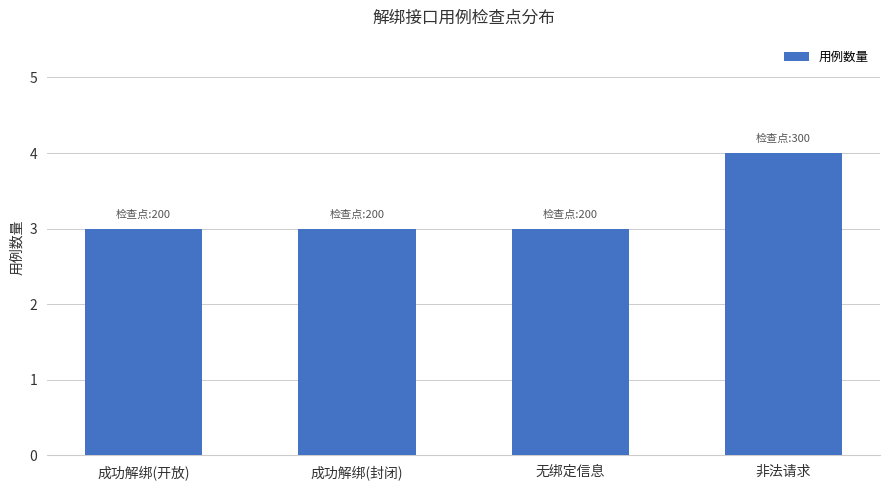

Reading right to left, list all the values displayed in this chart.

非法请求=4	无绑定信息=3	成功解绑(封闭)=3	成功解绑(开放)=3